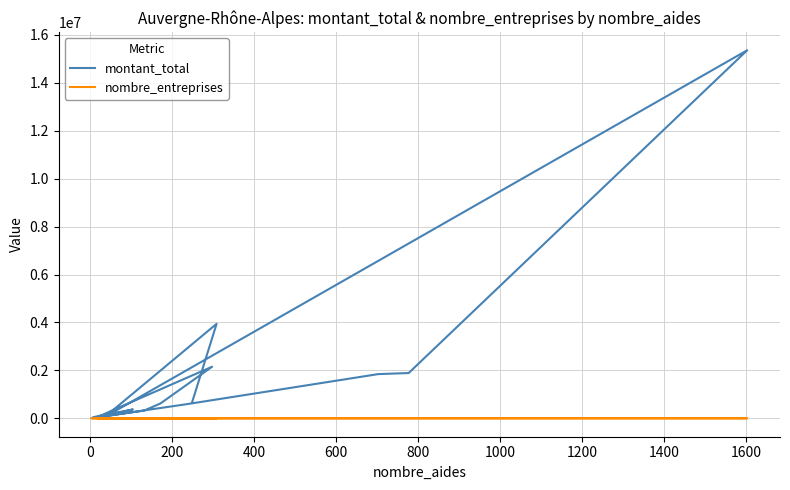

How many data points does each series have?

17